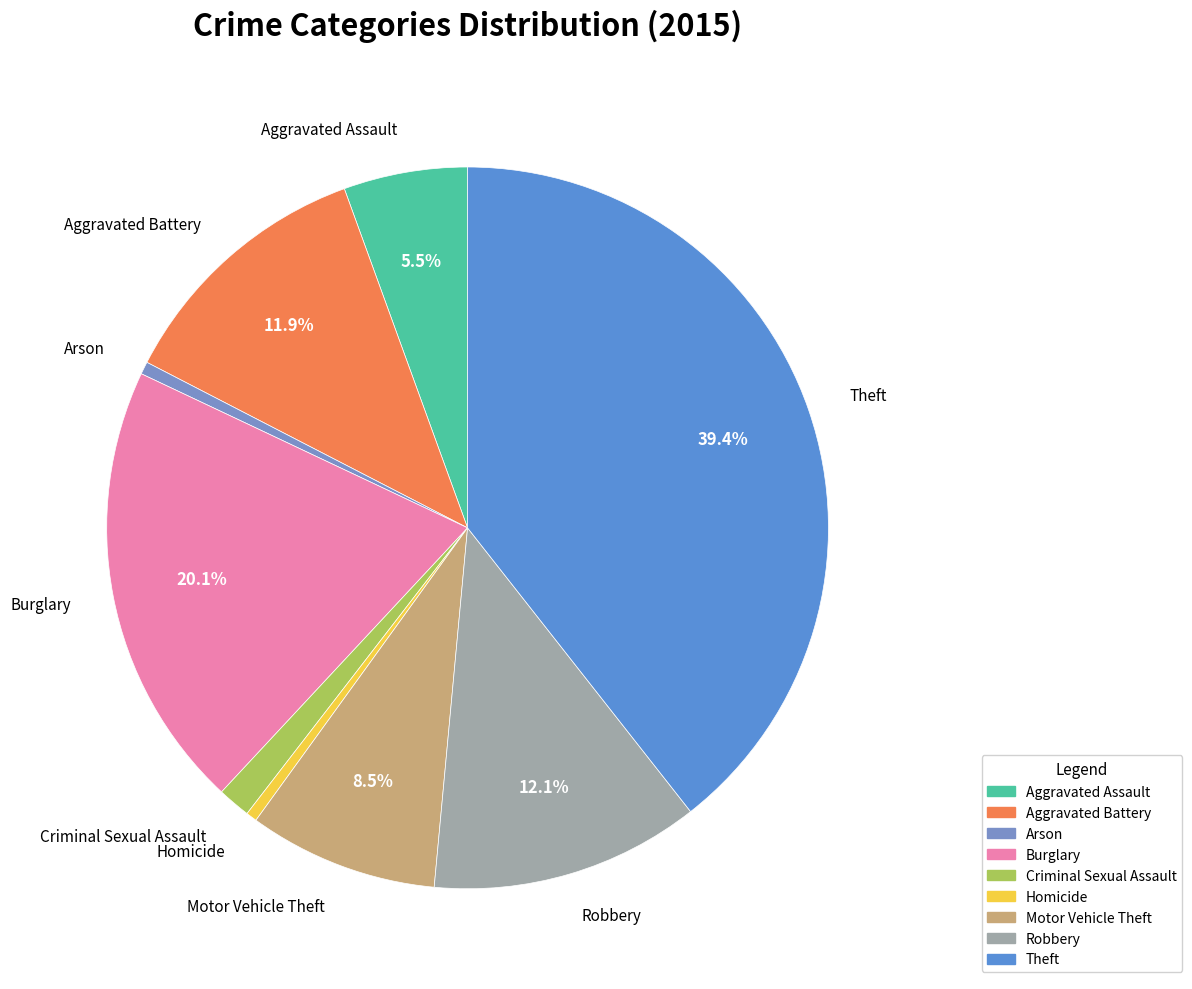

To the nearest percent, what is the difference between the Motor Vehicle Theft and Aggravated Assault slice percentages?

3%